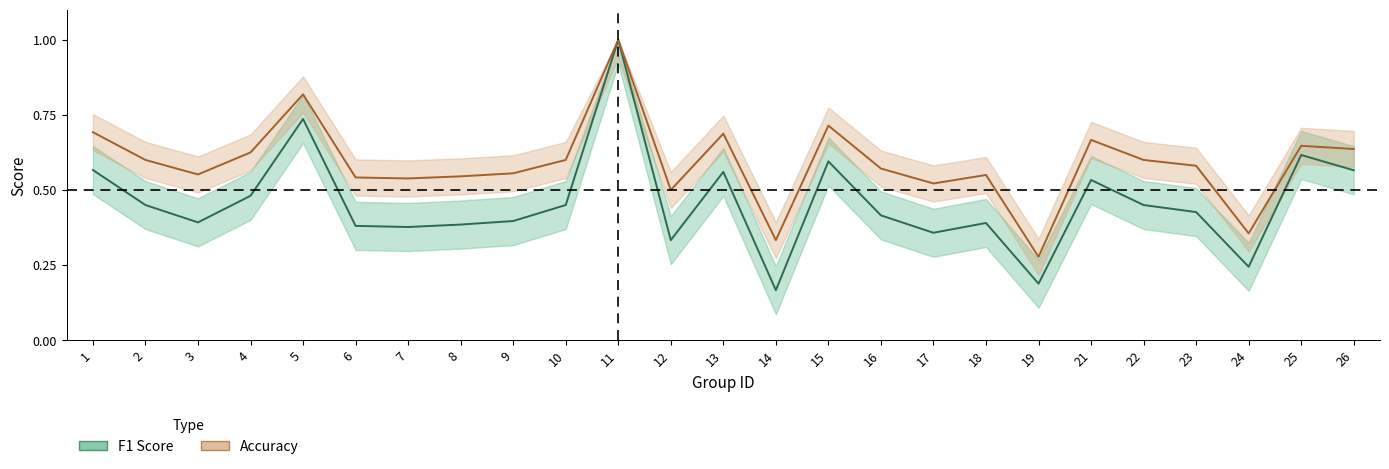

What is the value of the f1_line point at the 2nd from the left?

0.5